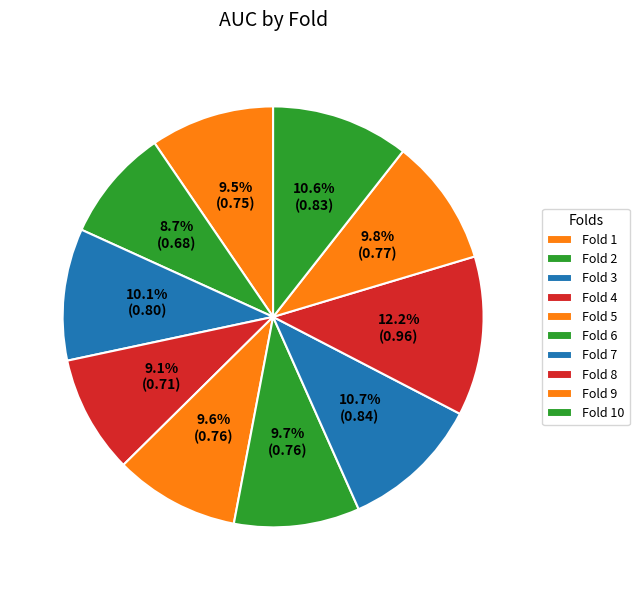

How many slices are in this pie chart?

10